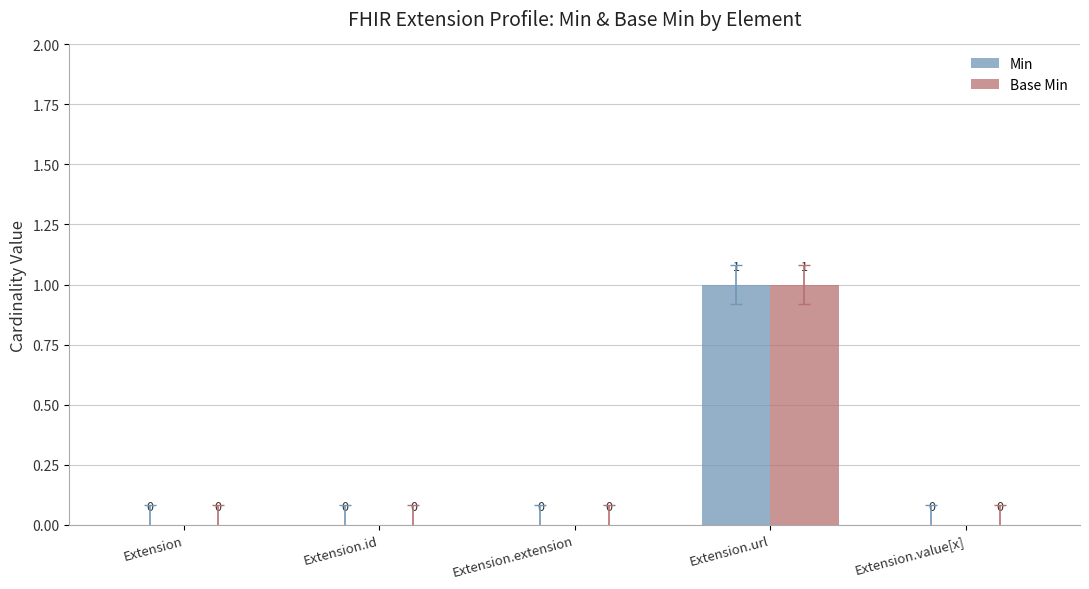

What is the greatest value displayed?

1